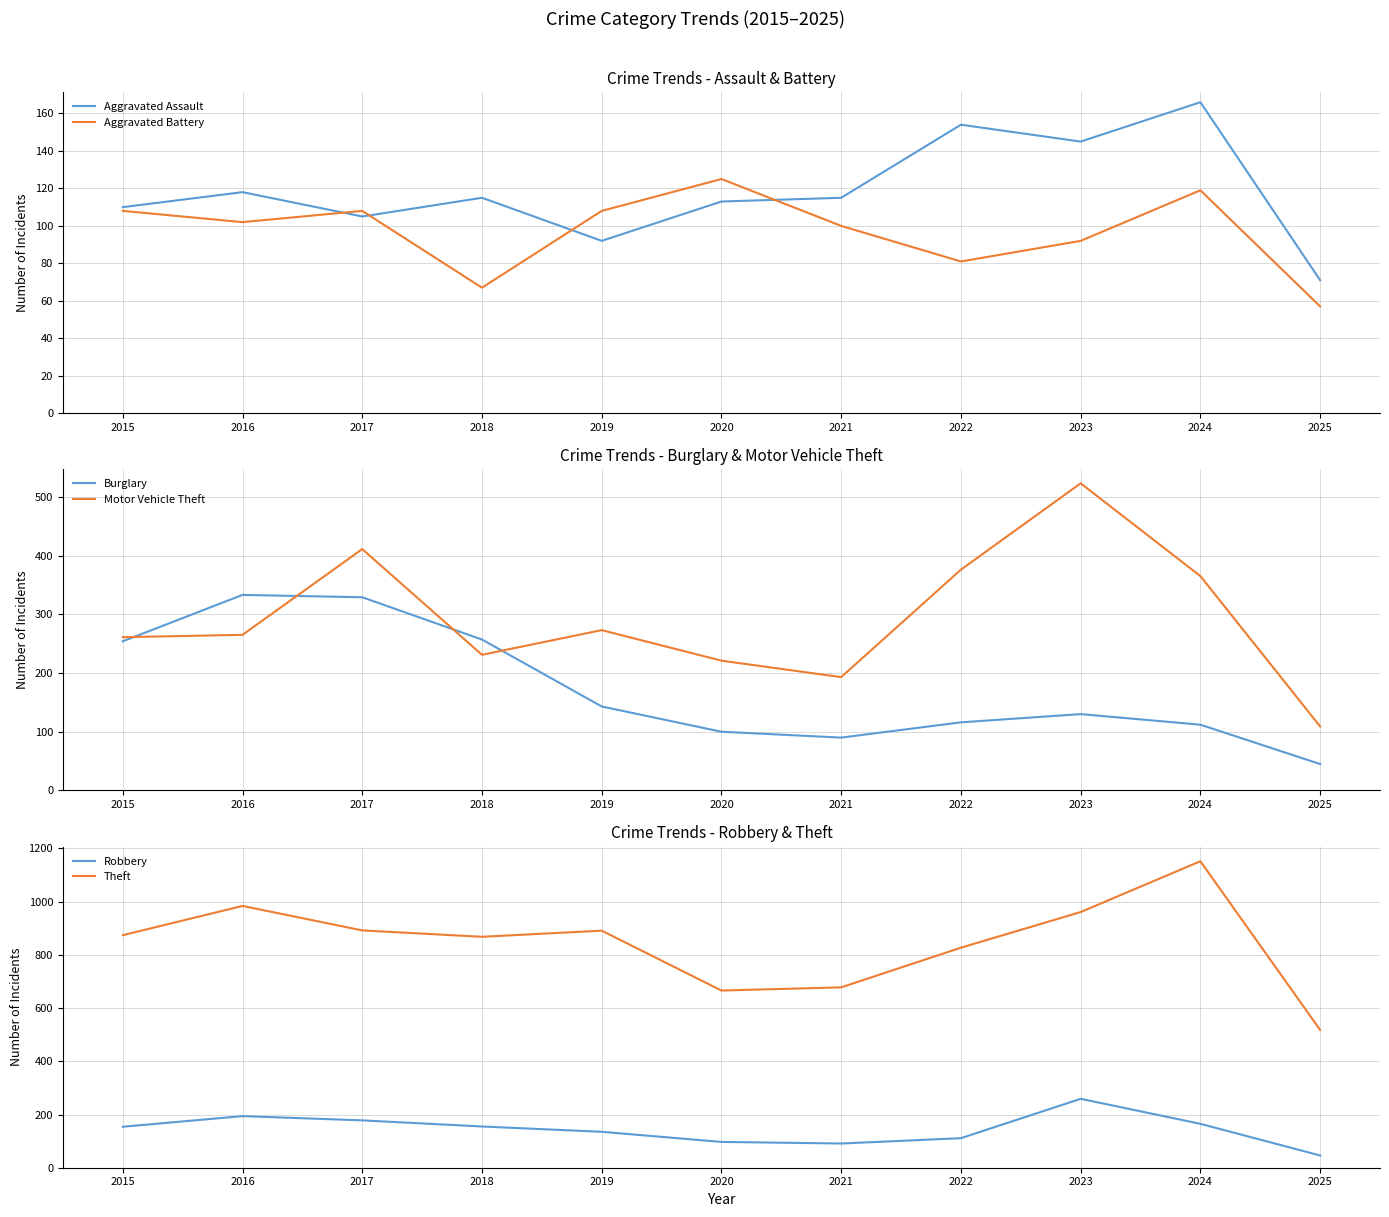

Is the value of Motor Vehicle Theft at 2016 greater than the value of Burglary at 2015?

Yes